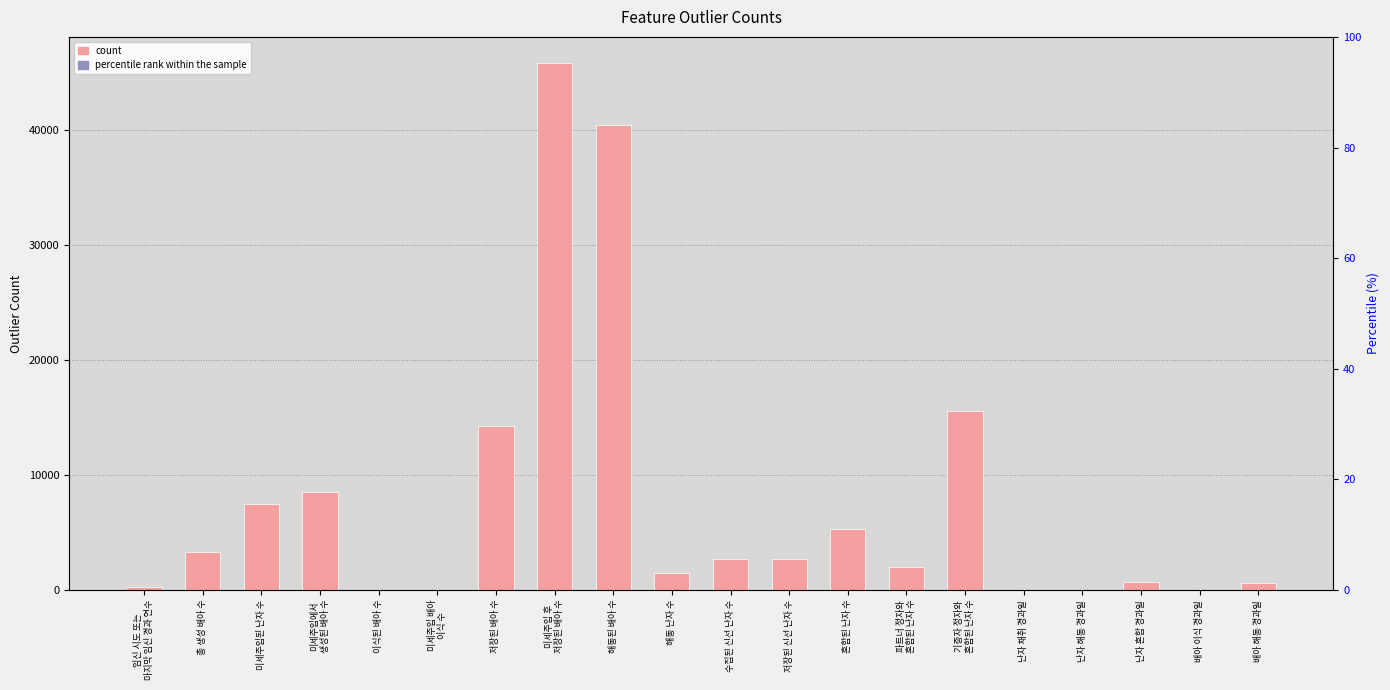

What position from the left is 난자 해동 경과일?

17